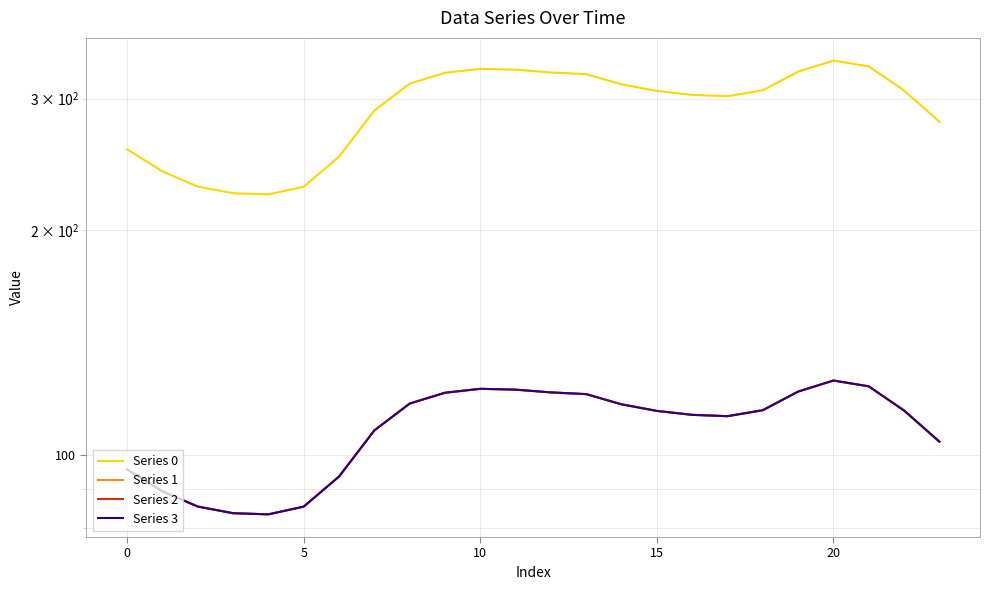

At 0, list the series in order from largest to smallest.

Series 0, Series 1, Series 2, Series 3